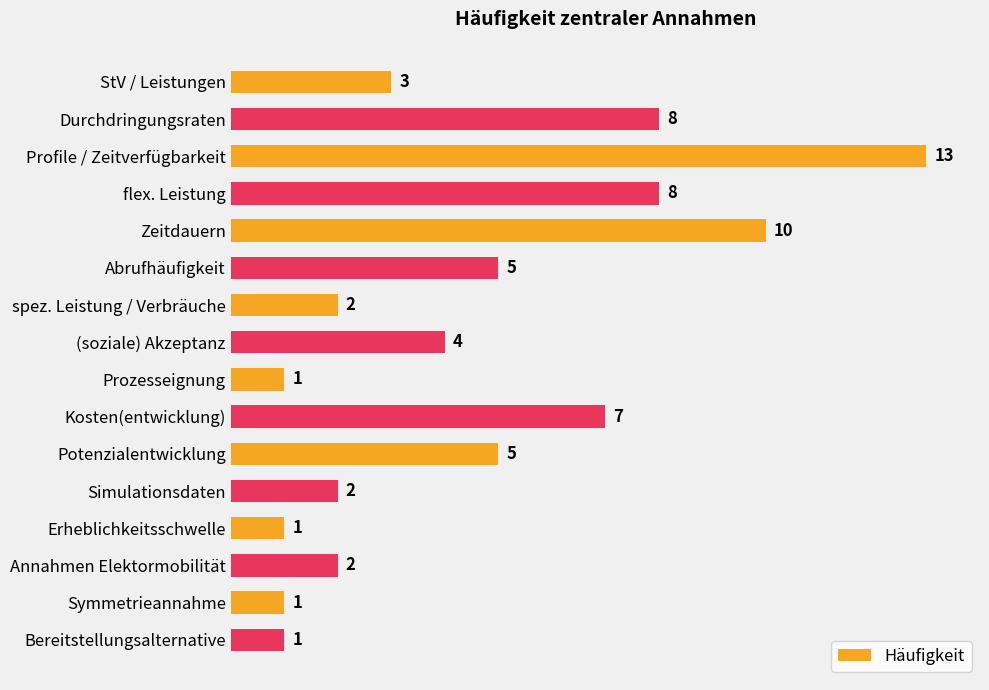

What is the value of the 4th bar from the top?

8